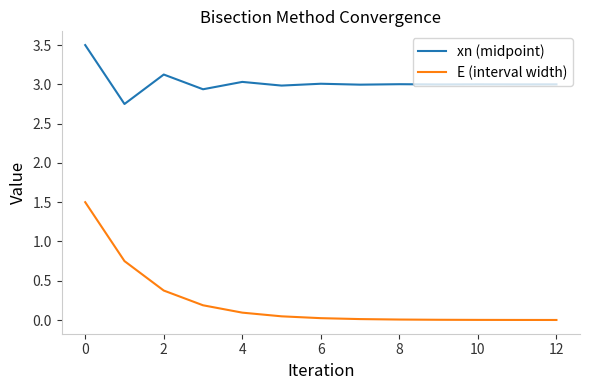

Does the chart display data point markers on the line(s)?

No